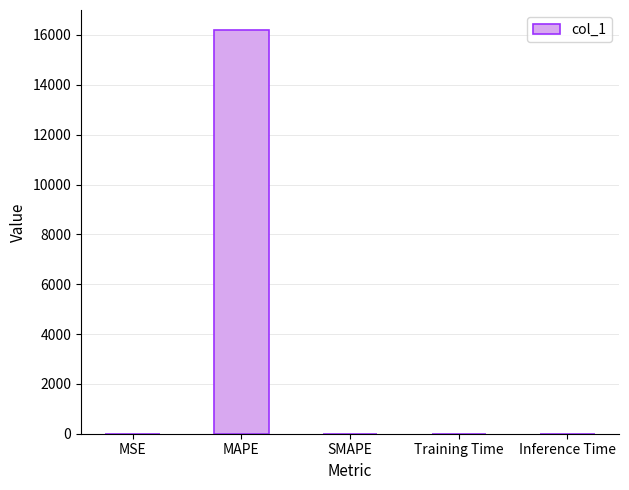

What is the sum of all values?

16192.4